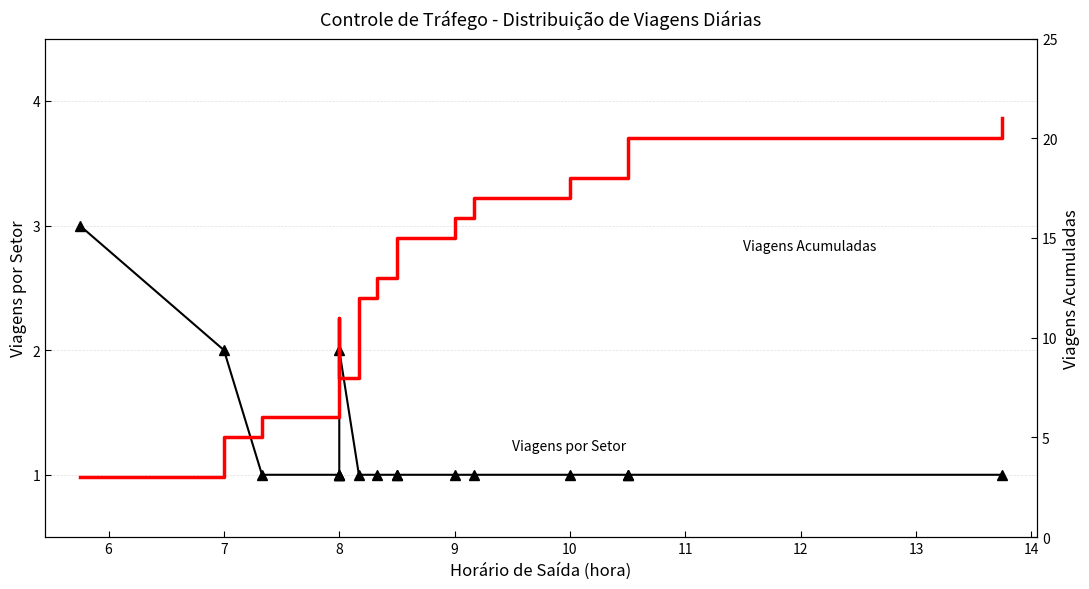

Which series has the widest spread of values?

Viagens Acumuladas